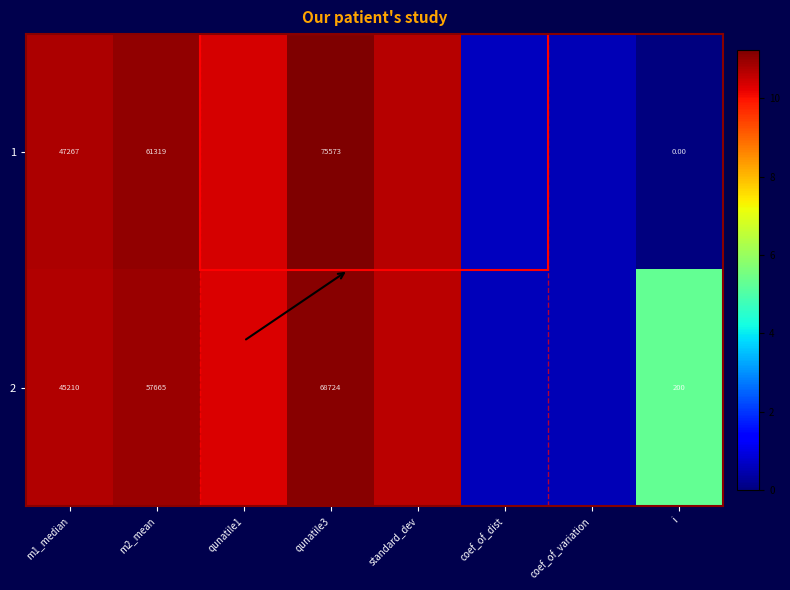

Is the value of 2 at m1_median greater than the value of 1 at m1_median?

No